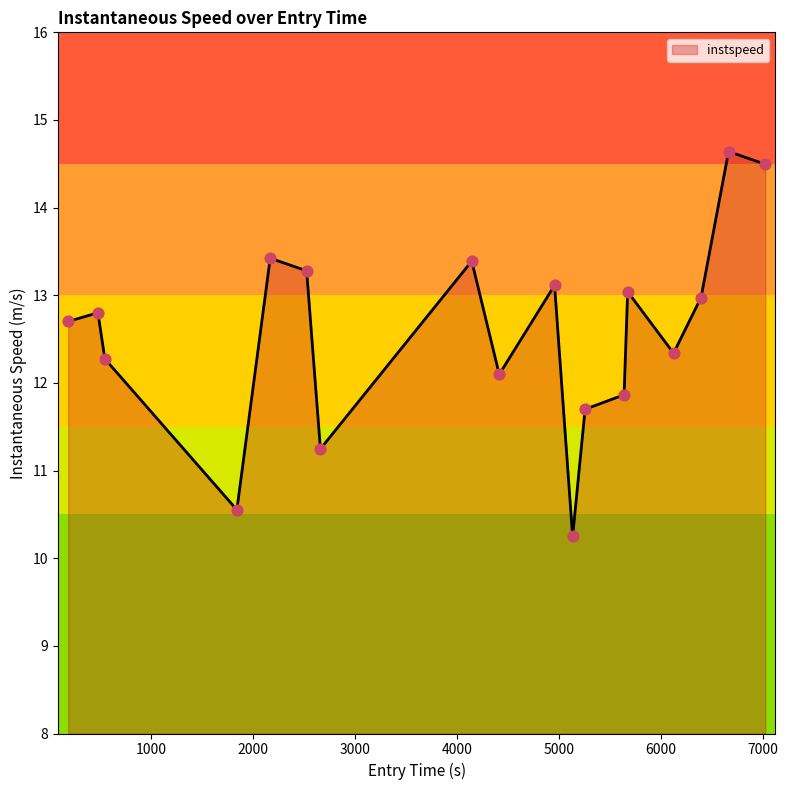

What is the maximum value shown in the chart?

14.6